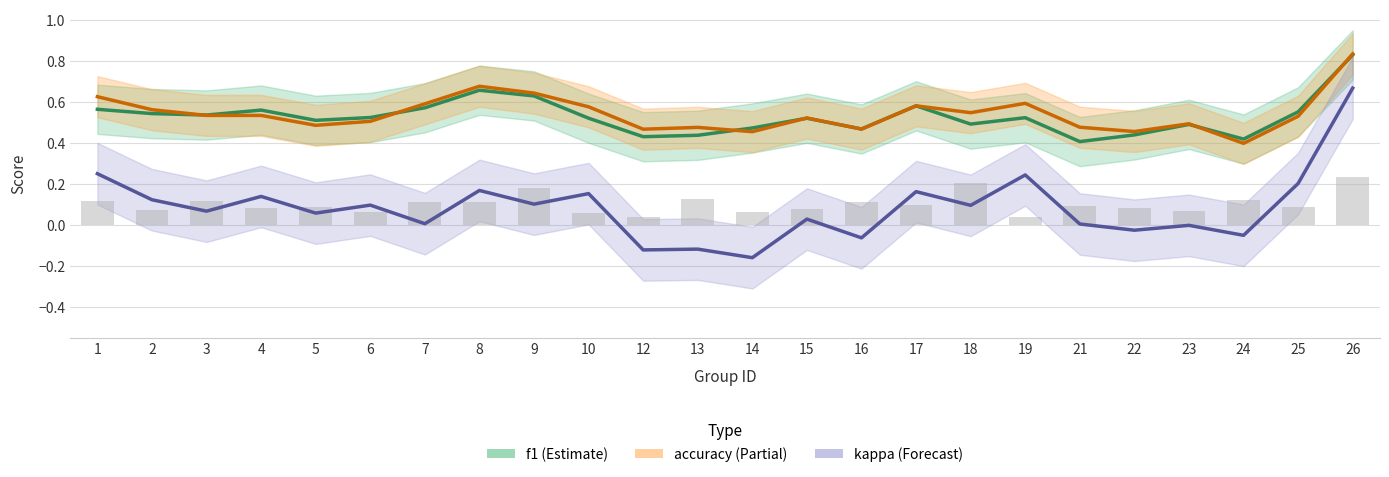

The kappa series shows -0.3 at 14. True or false?

False